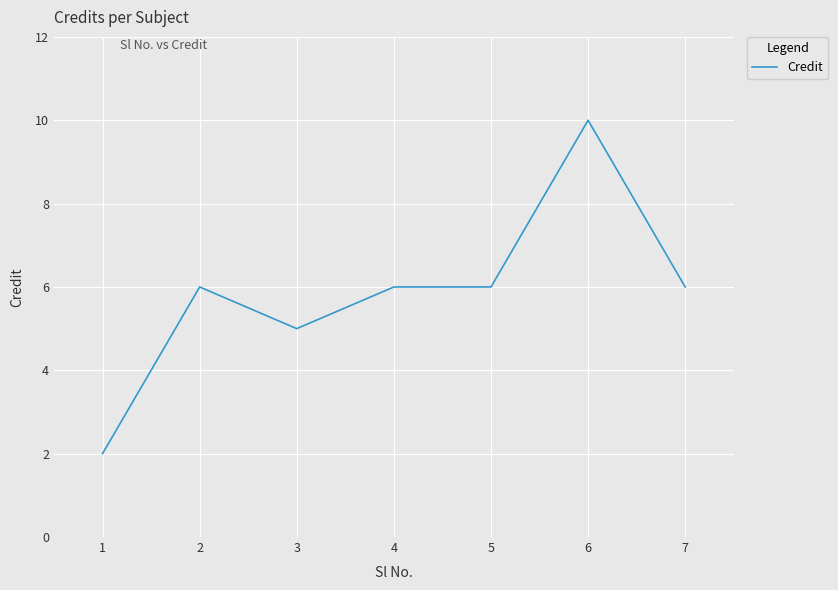

What is the maximum value shown in the chart?

10